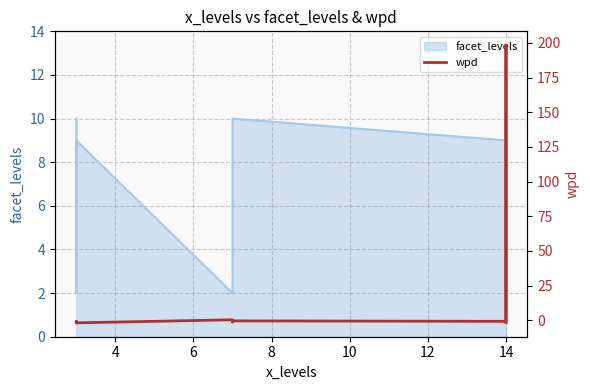

What is the minimum value shown in the chart?

-1.8